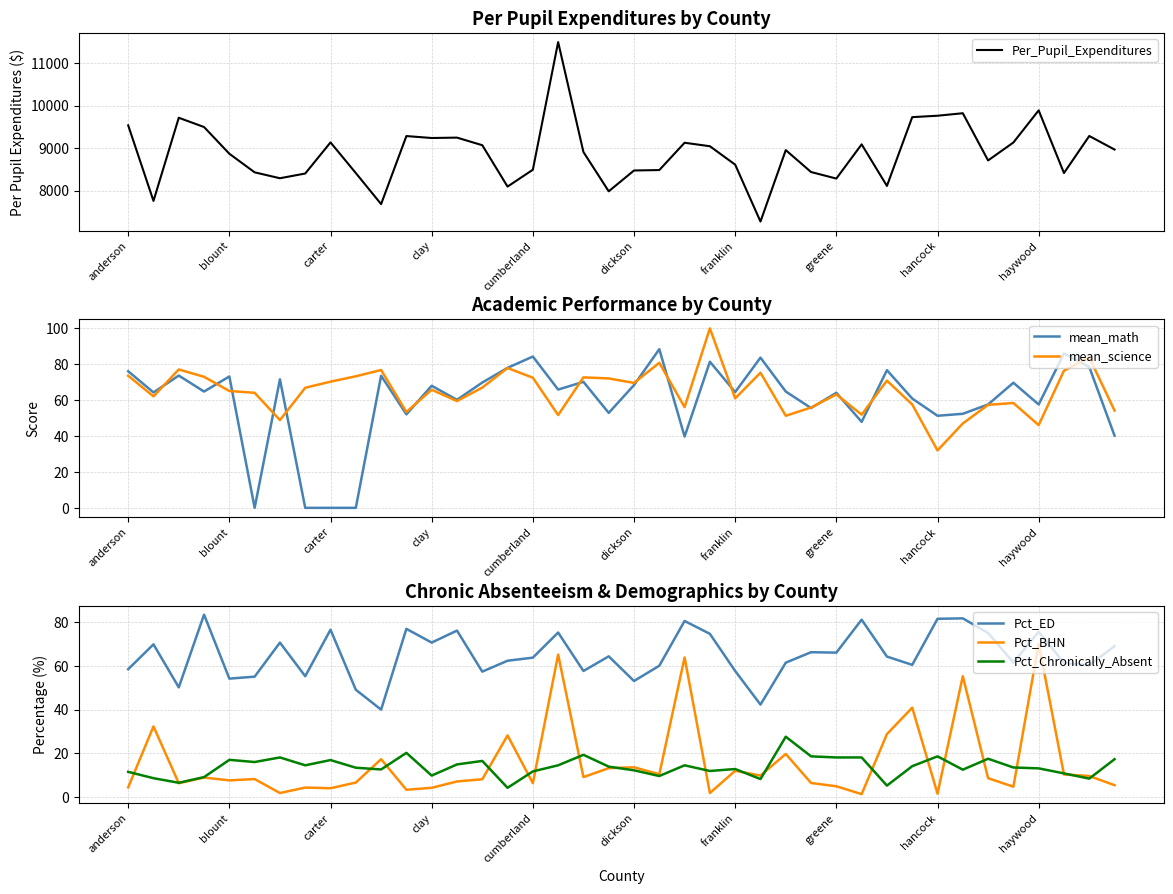

What are all the series names shown in the legend?

Per_Pupil_Expenditures, mean_math, mean_science, Pct_ED, Pct_BHN, Pct_Chronically_Absent